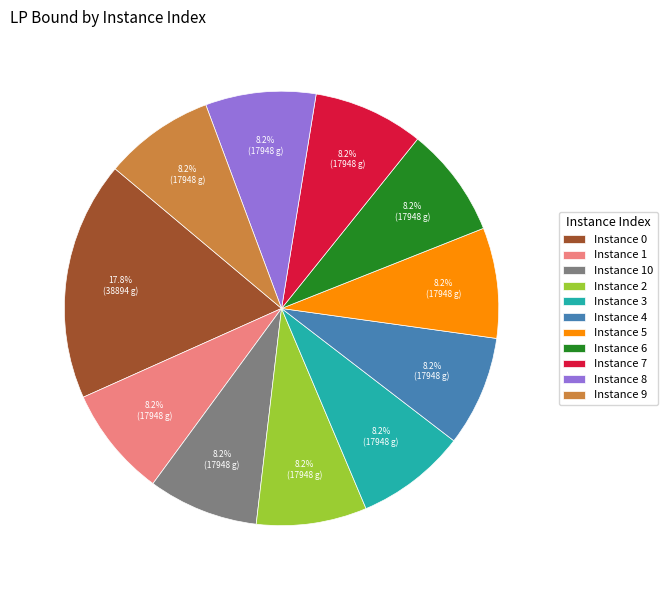

Count the number of slices in the pie.

11